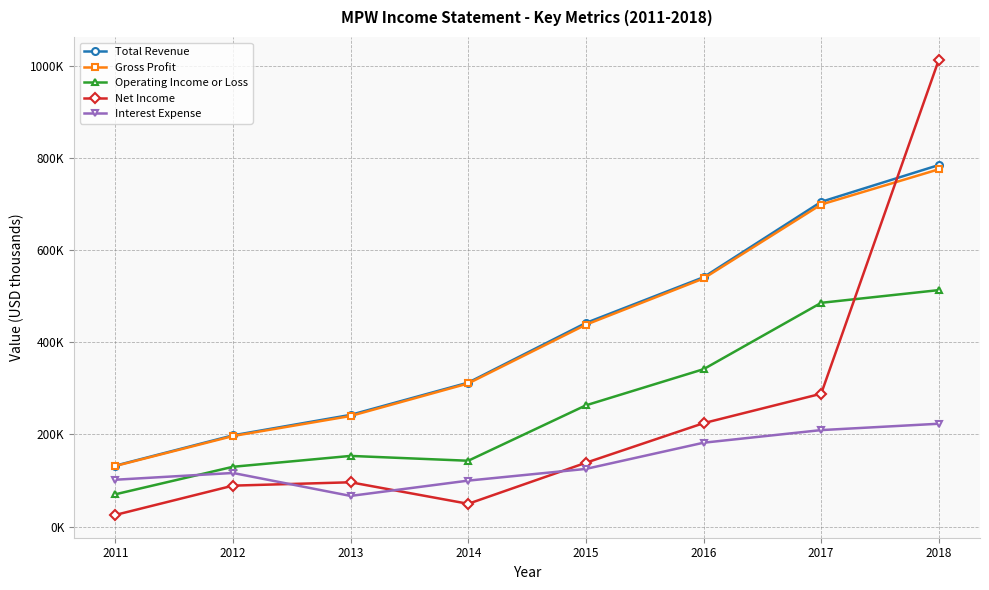

Is this an area chart (filled region under the line)?

No